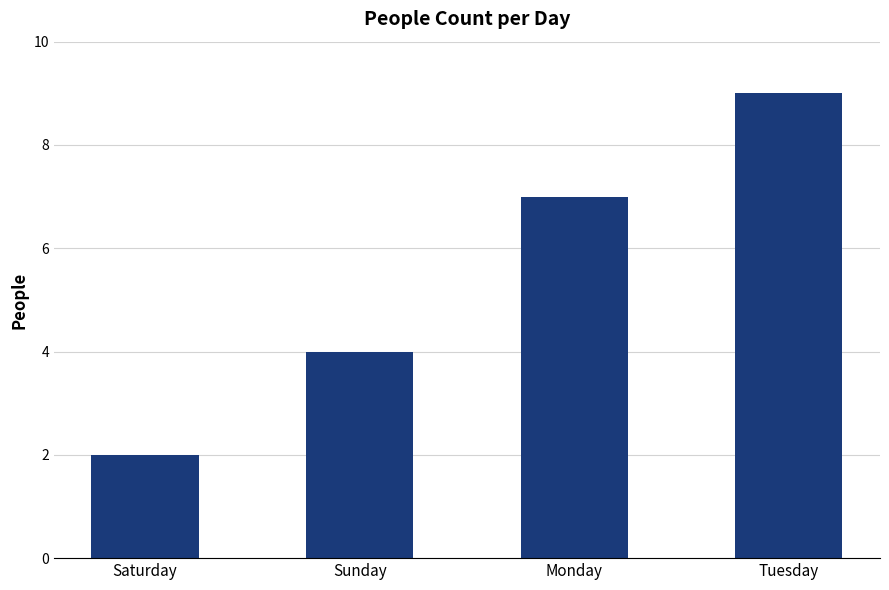

Reading right to left, extract all data points from this chart.

Tuesday=9	Monday=7	Sunday=4	Saturday=2